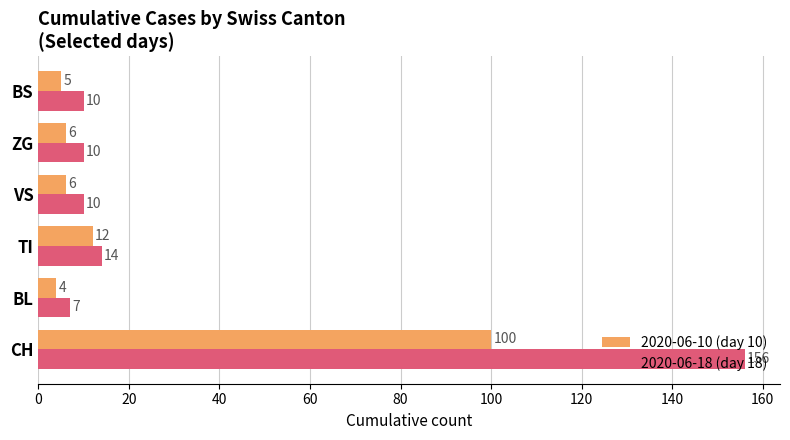

Rank the series by their maximum value, from highest to lowest.

2020-06-18 (day 18), 2020-06-10 (day 10)